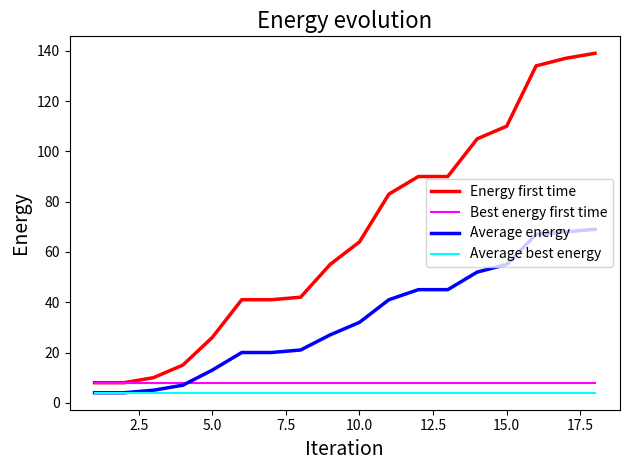

What is the smallest value displayed?

4